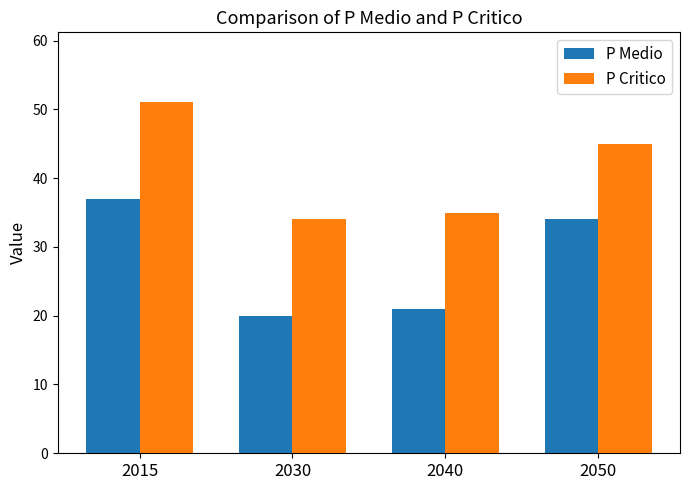

What is the spread (max minus min) of values at 2040?

14